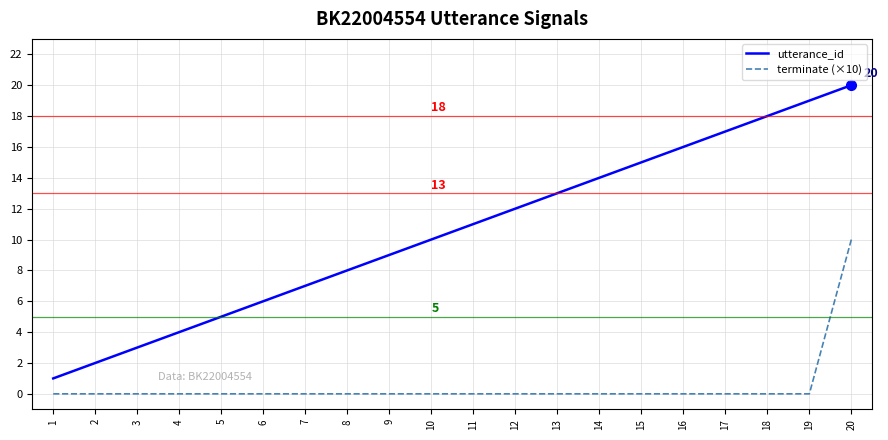

What are all the series names shown in the legend?

utterance_id, terminate (×10)